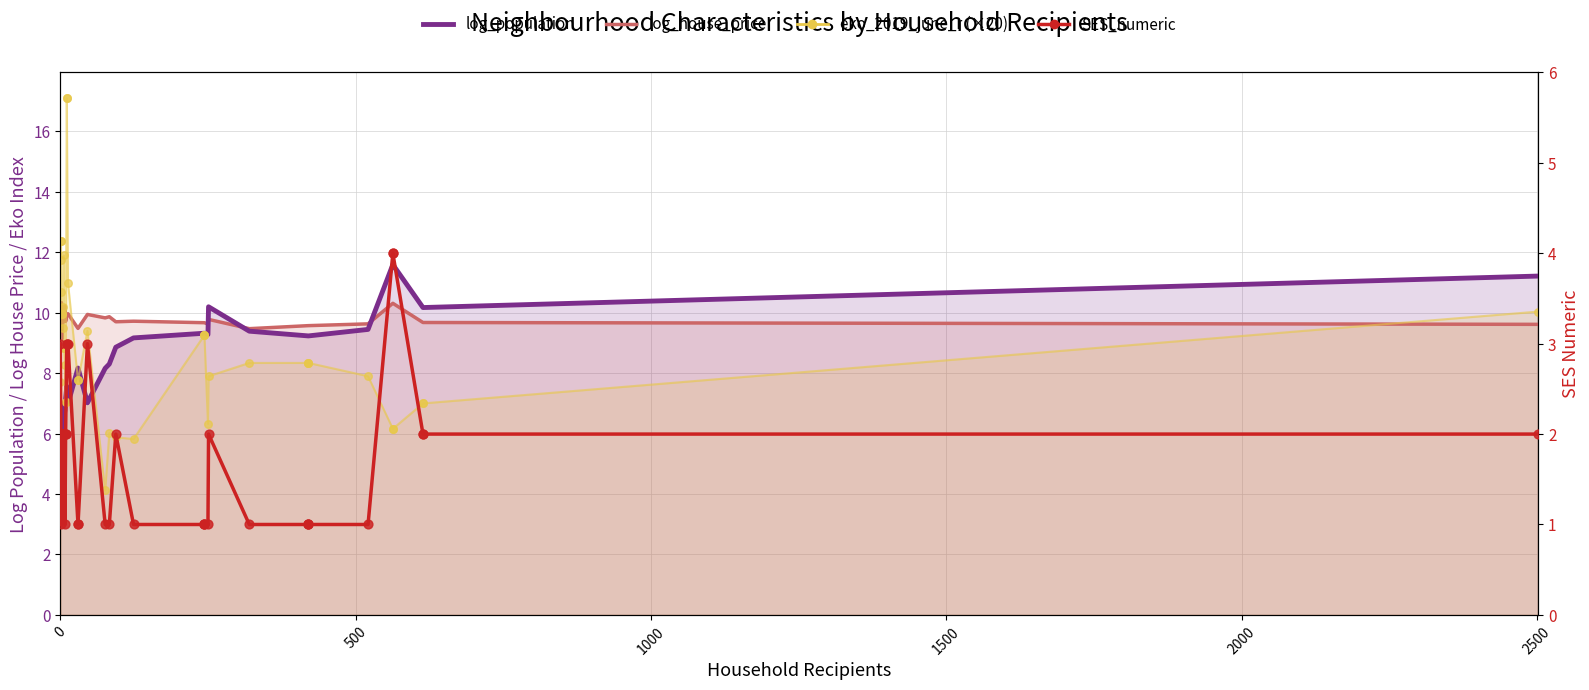

Which series contains the highest Y value?

eko_2019_june_r (×20)